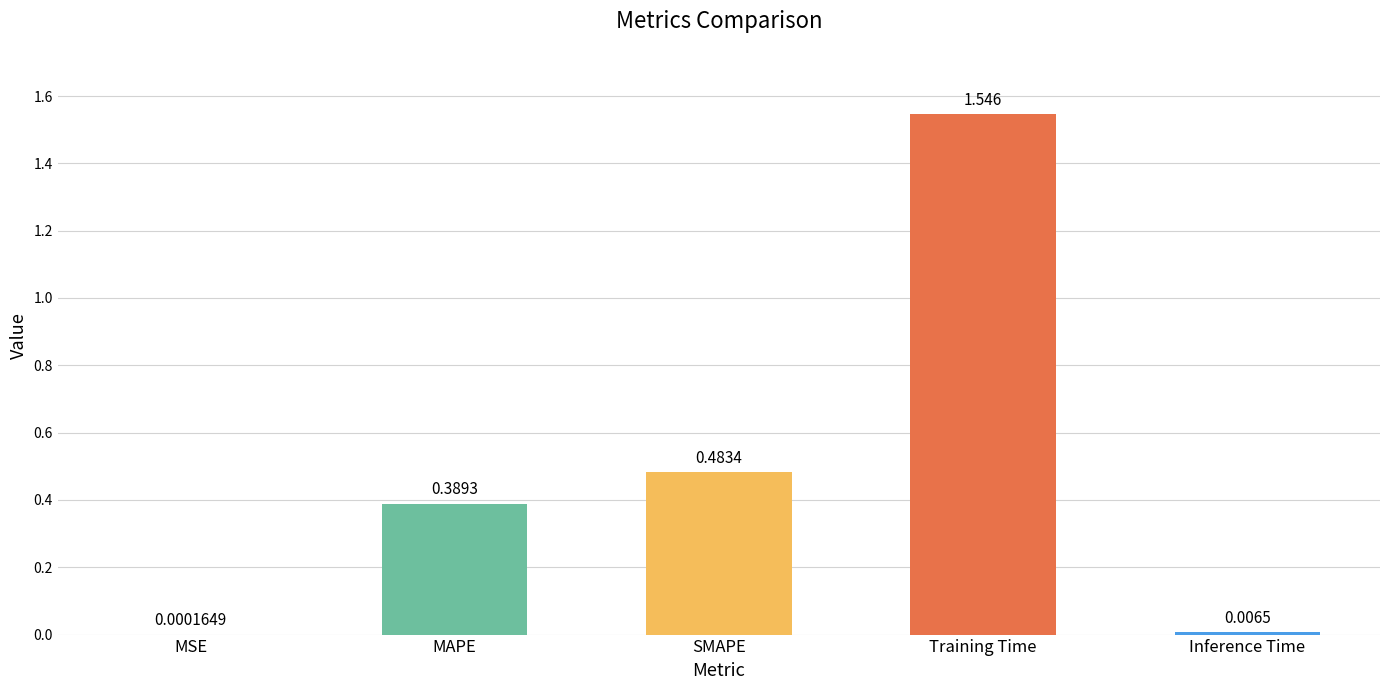

Where is the data nearest to the value 0?

MSE